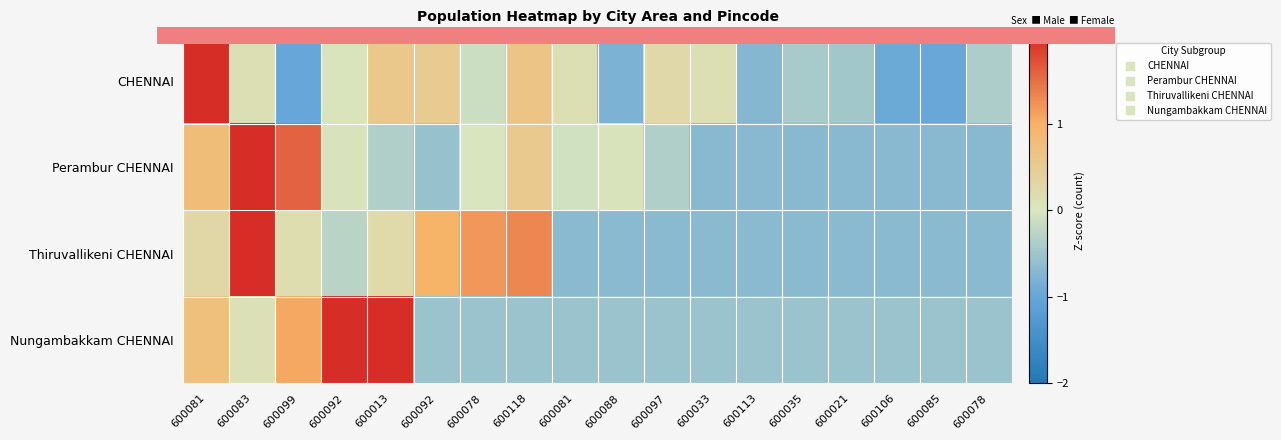

Which series has the largest range (max minus min)?

Perambur CHENNAI